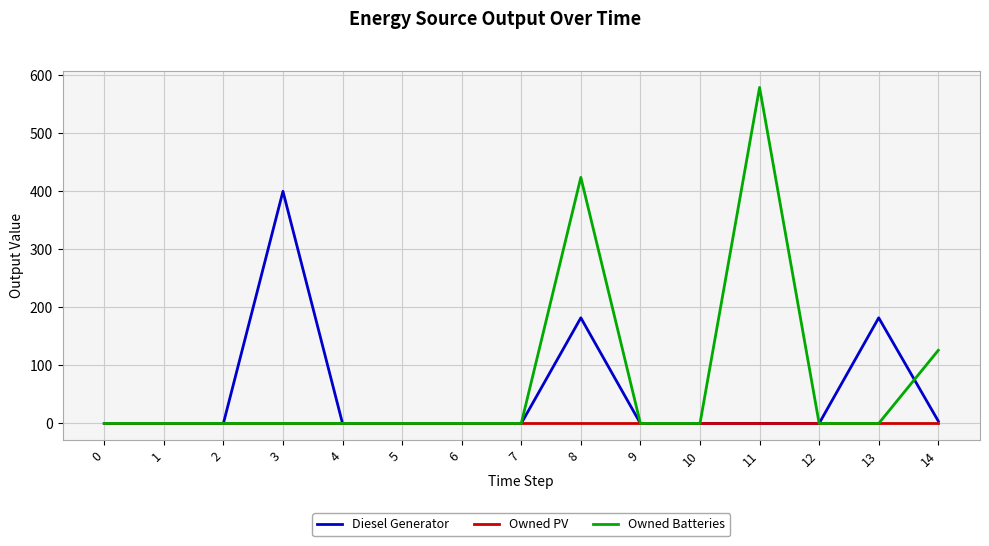

Which series has the largest total across all categories?

Owned Batteries